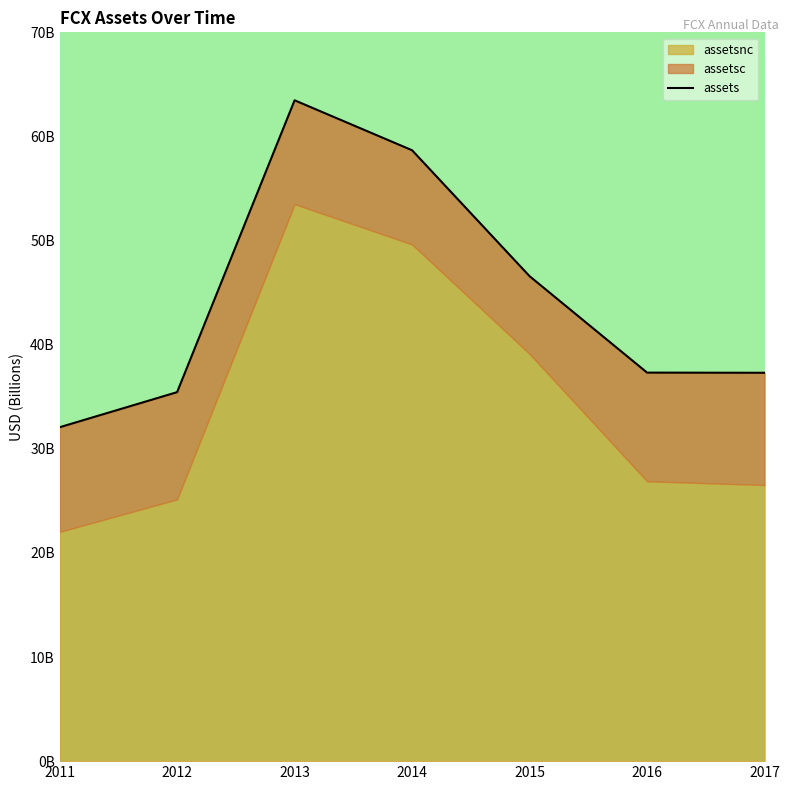

Rank the categories by value from highest to lowest.

2013, 2014, 2015, 2016, 2017, 2012, 2011